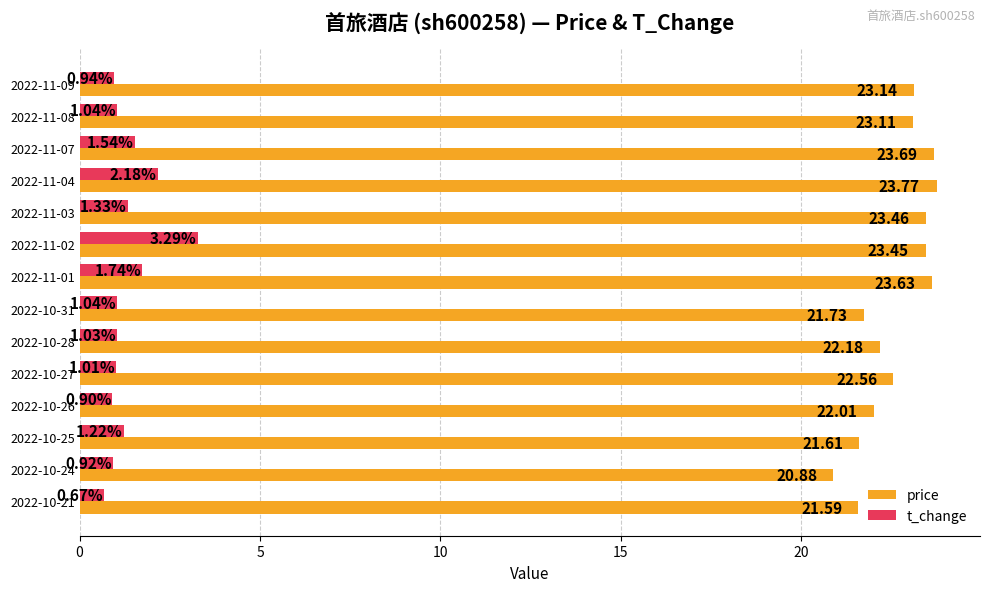

What is the difference between the maximum and minimum values in the price series?

2.9